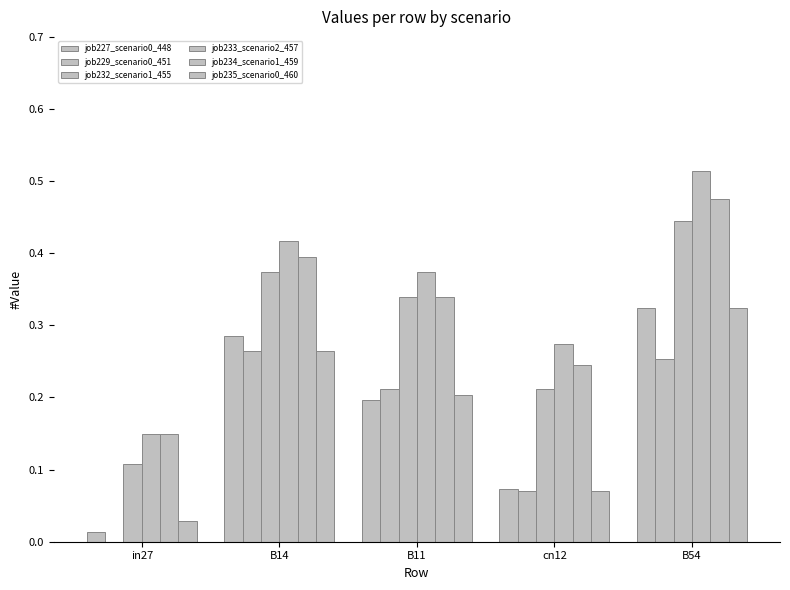

What is the sum of the job233_scenario2_457 values at B54 and in27?

0.7